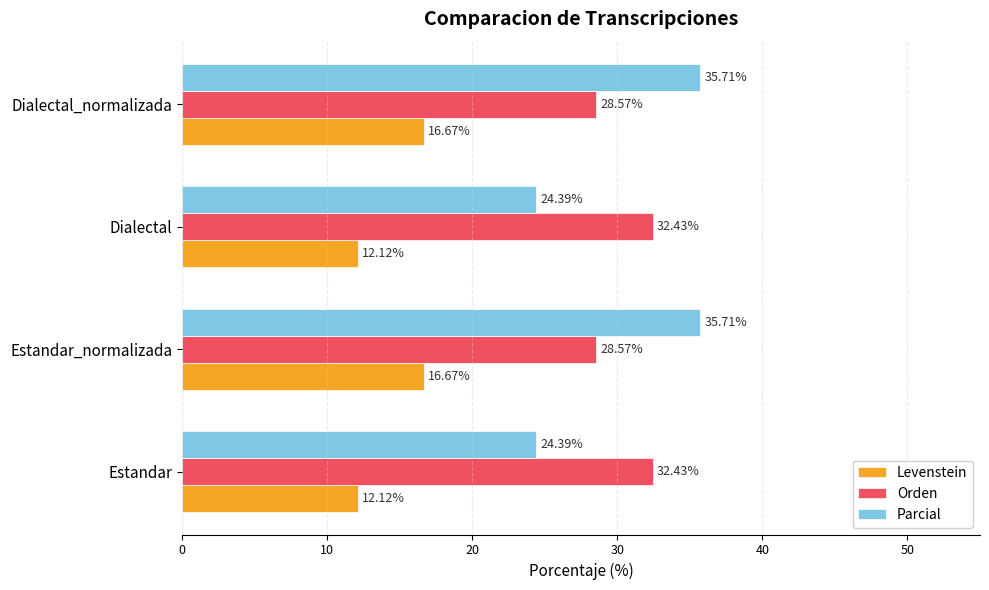

Which series has the widest spread of values?

Parcial